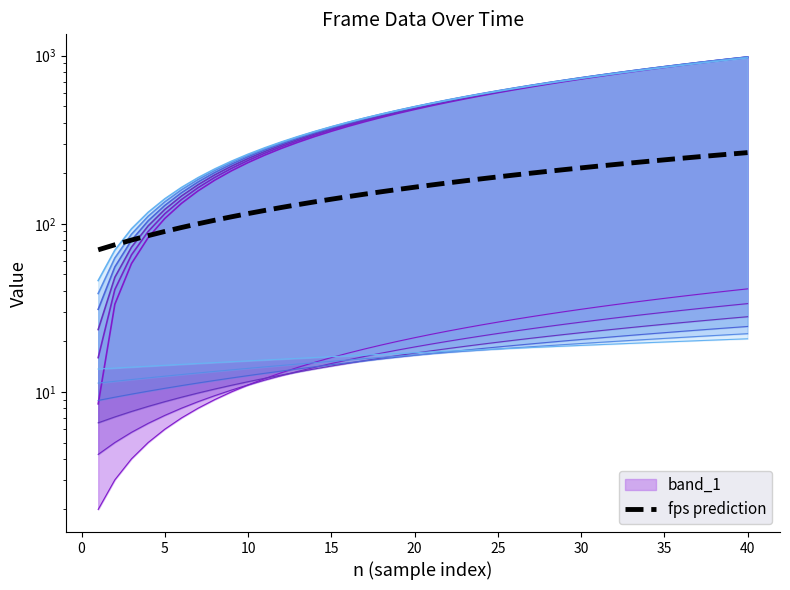

Does the chart have visible grid lines?

No